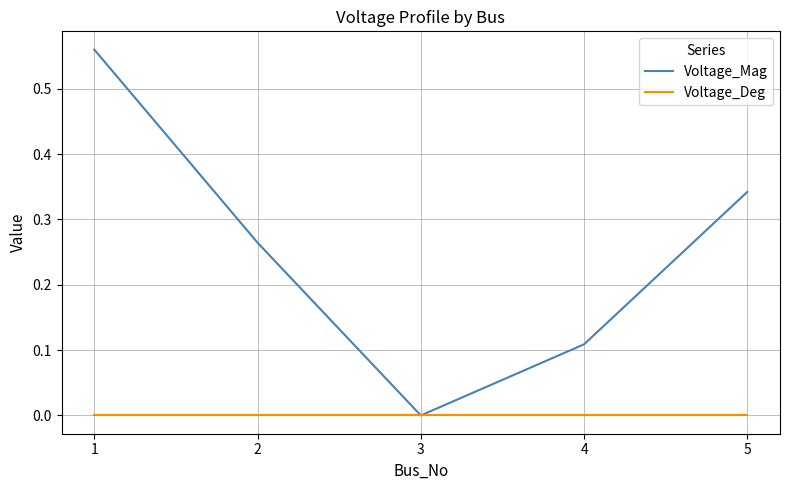

Which label corresponds to the largest value in the chart?

1